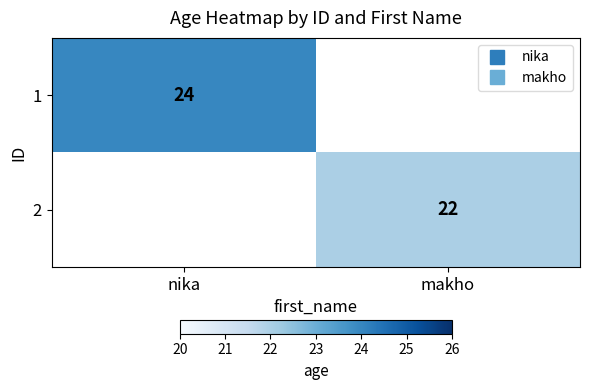

At how many categories does at least one series exceed 20?

2